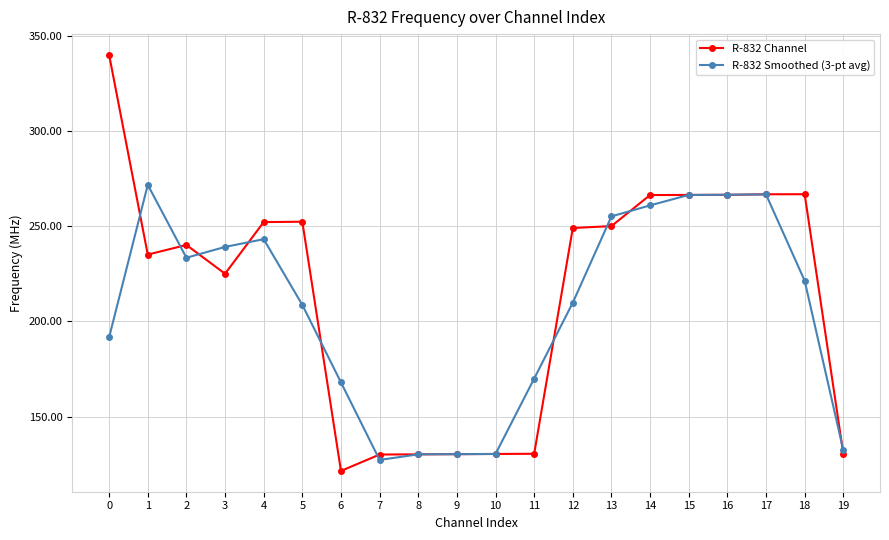

What is the sum of the R-832 Smoothed (3-pt avg) values at 0 and 8?

321.8